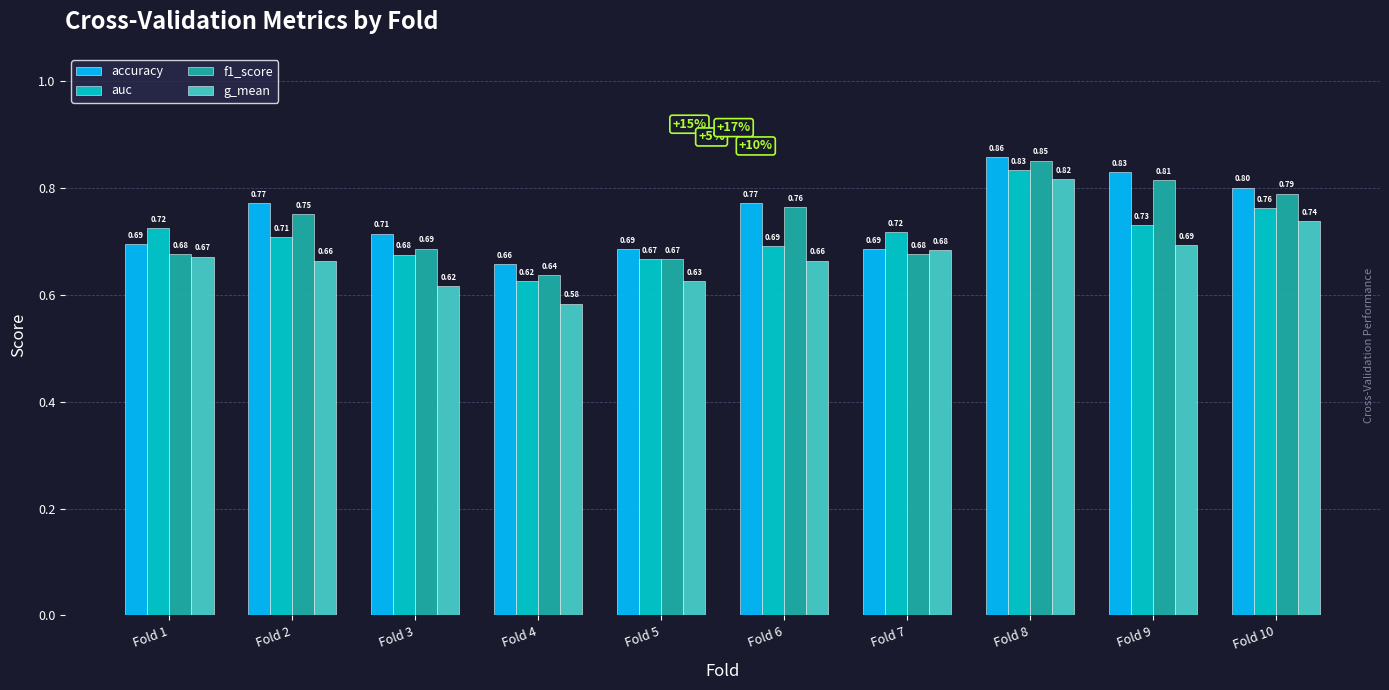

How many auc values are between 0 and 1?

10